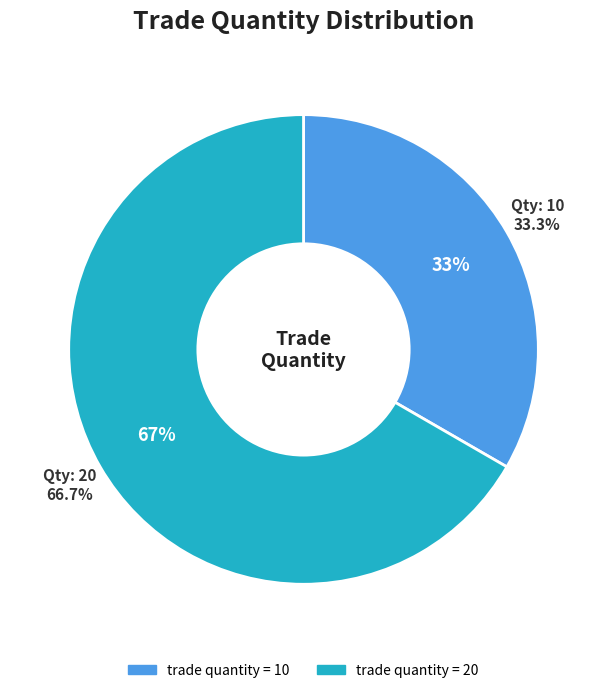

To the nearest percent, what is the difference between the largest and smallest slice percentages?

33%